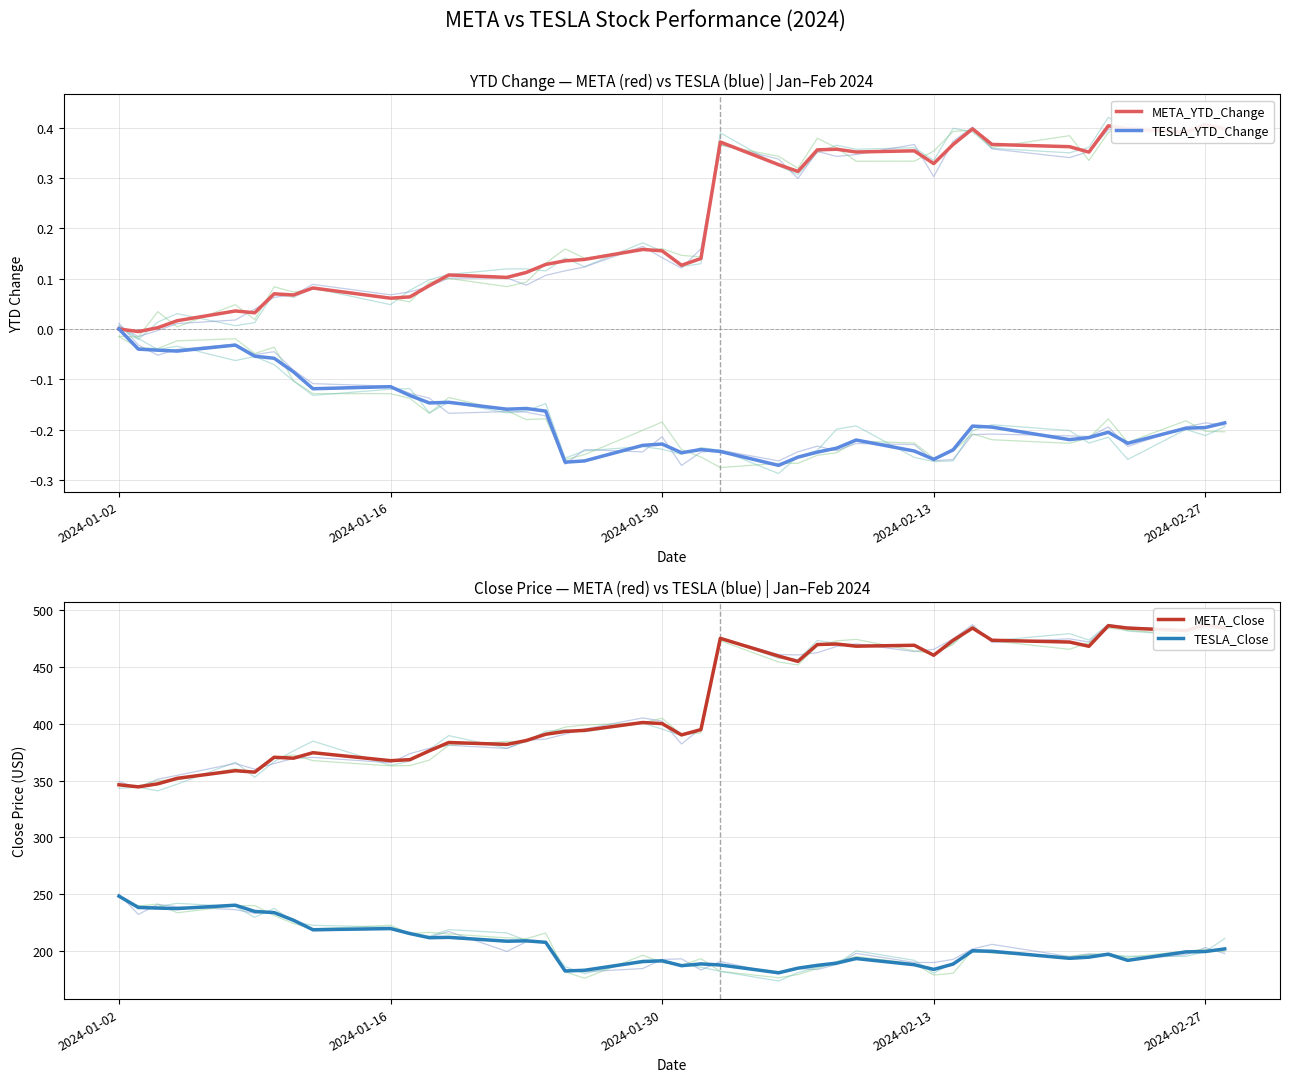

What is the highest value of the TESLA_Close series?

248.4